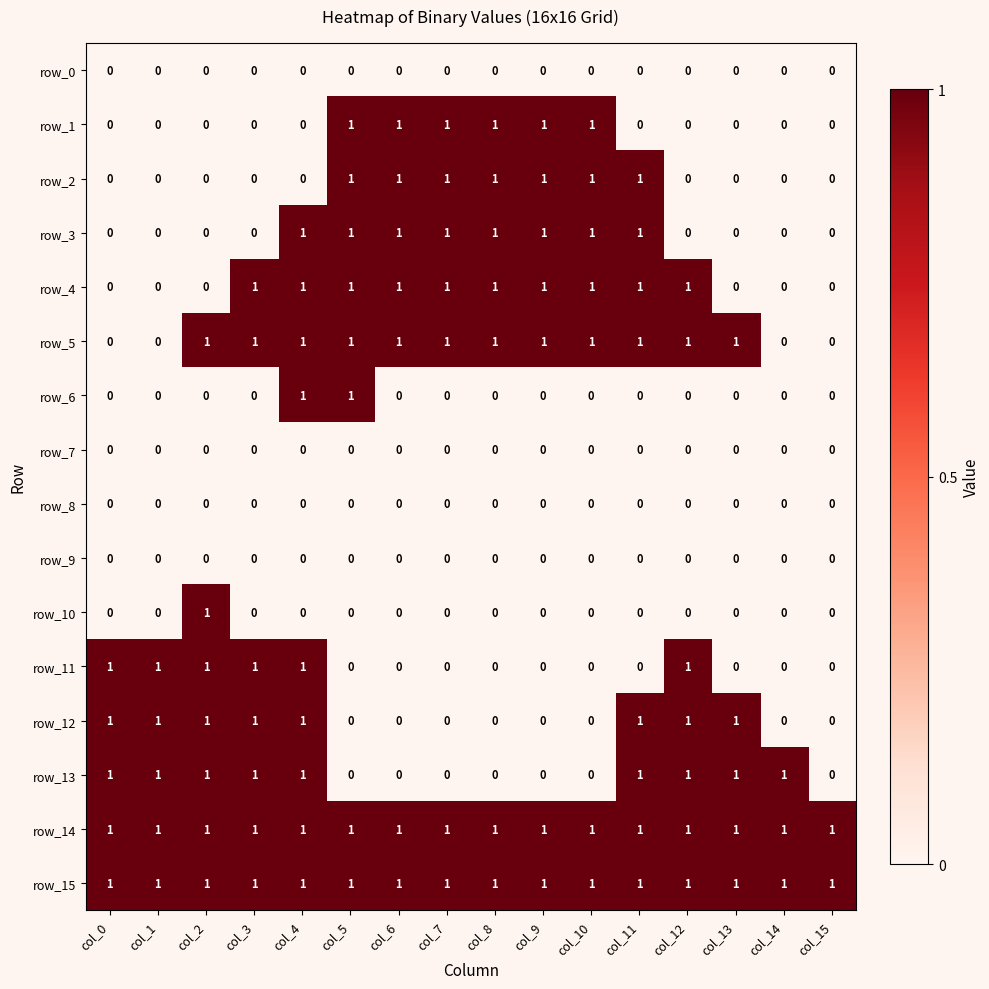

At which category is the sum across all series the highest?

col_4